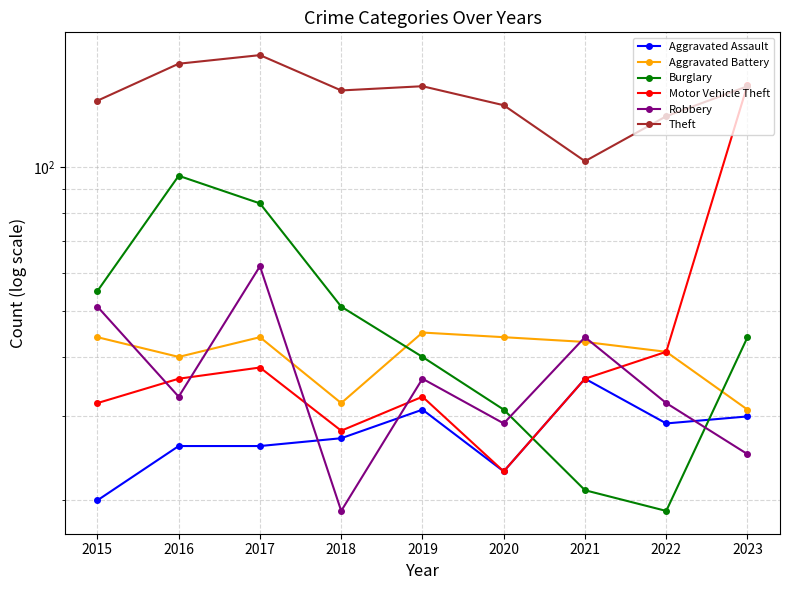

At which label is Burglary closest to 57?

2015